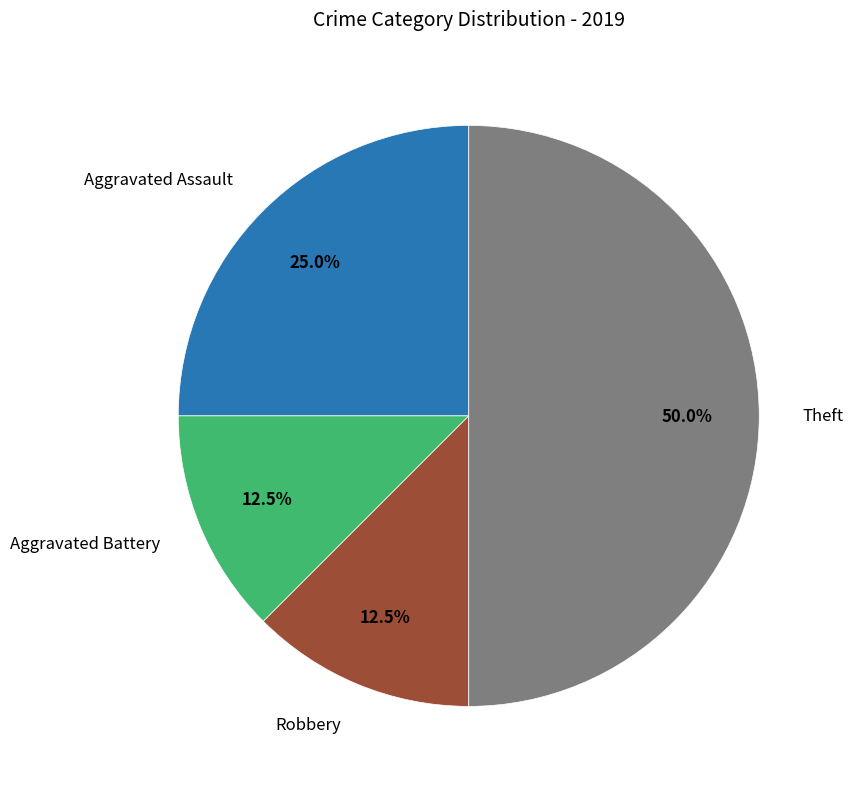

How many slices are in this pie chart?

4